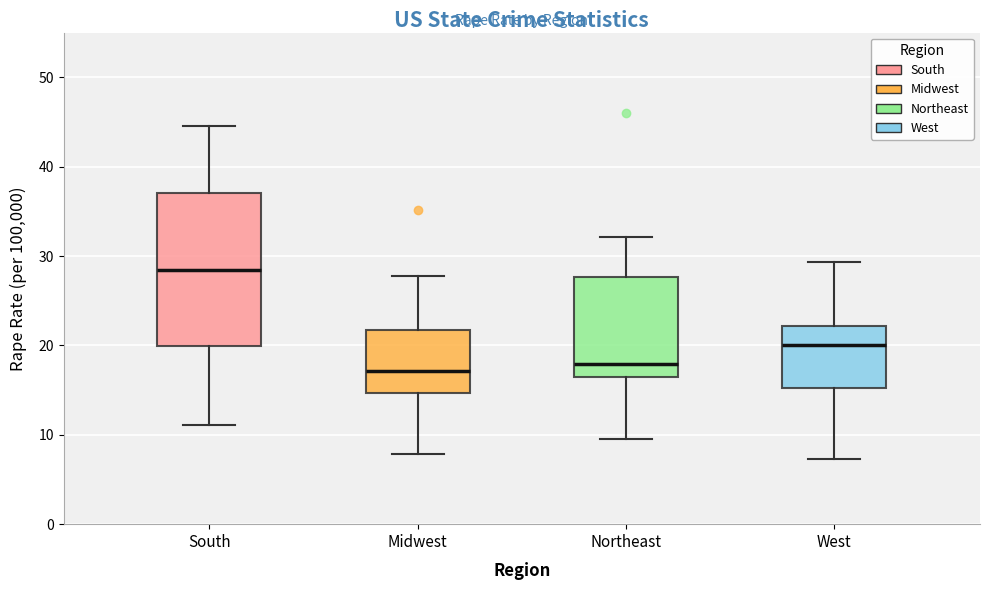

Reading left to right, transcribe this box plot: for each box, give where its median line is, the range the box spans, and where its two whiskers end, as read against the y-axis. The values are not printed on the chart, so give them approximately, as read against the axis.

South: median 28, box 20 to 37, whiskers 11 to 45
Midwest: median 17, box 15 to 22, whiskers 8 to 28
Northeast: median 18, box 16 to 28, whiskers 10 to 32
West: median 20, box 15 to 22, whiskers 7 to 29